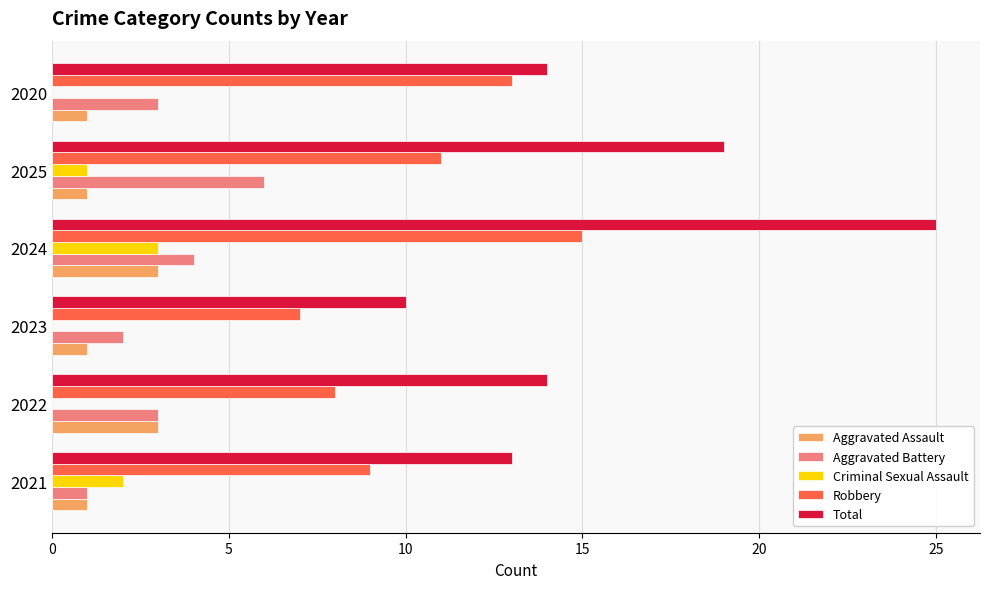

Which category has the highest value across all series?

2024